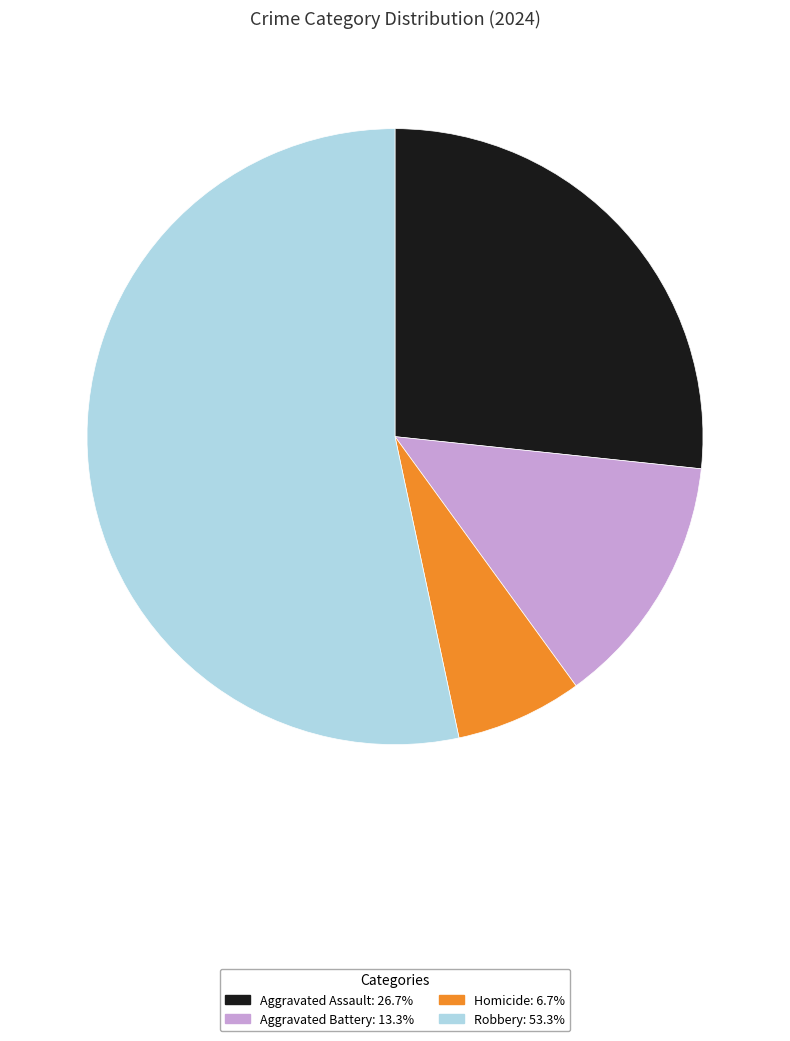

Between Homicide and Robbery, which is larger?

Robbery